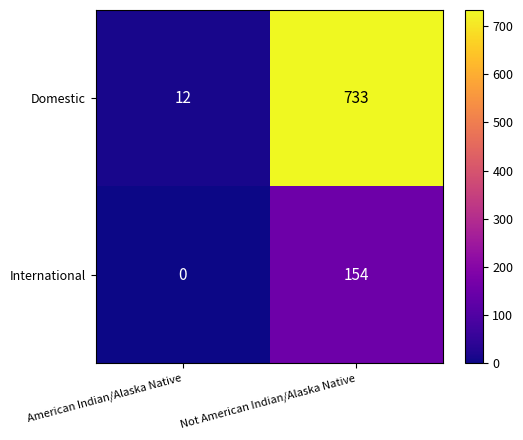

At how many categories does at least one series exceed 319?

1